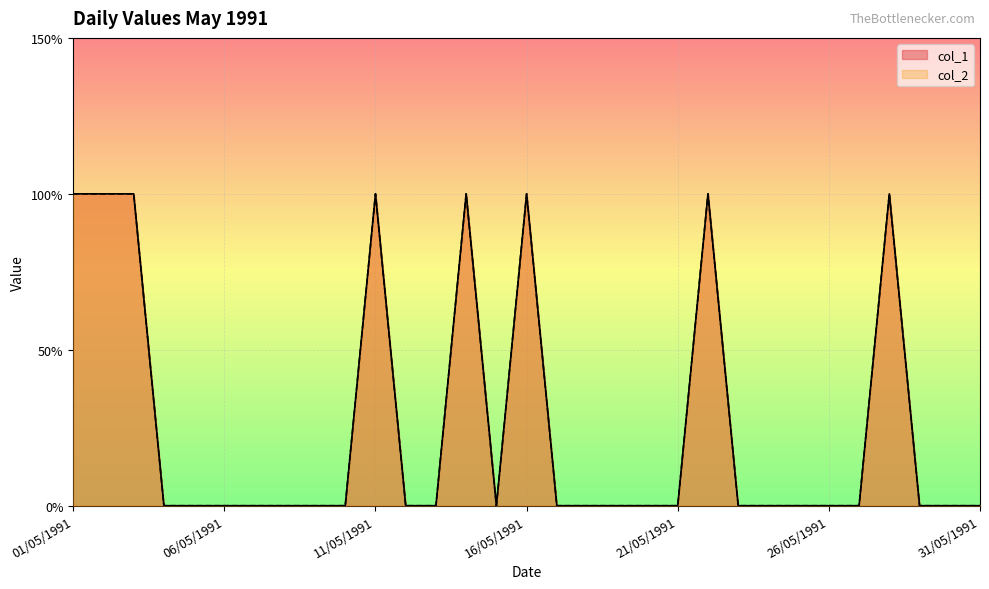

Is it true that col_1 equals 0 at 29/05/1991?

True